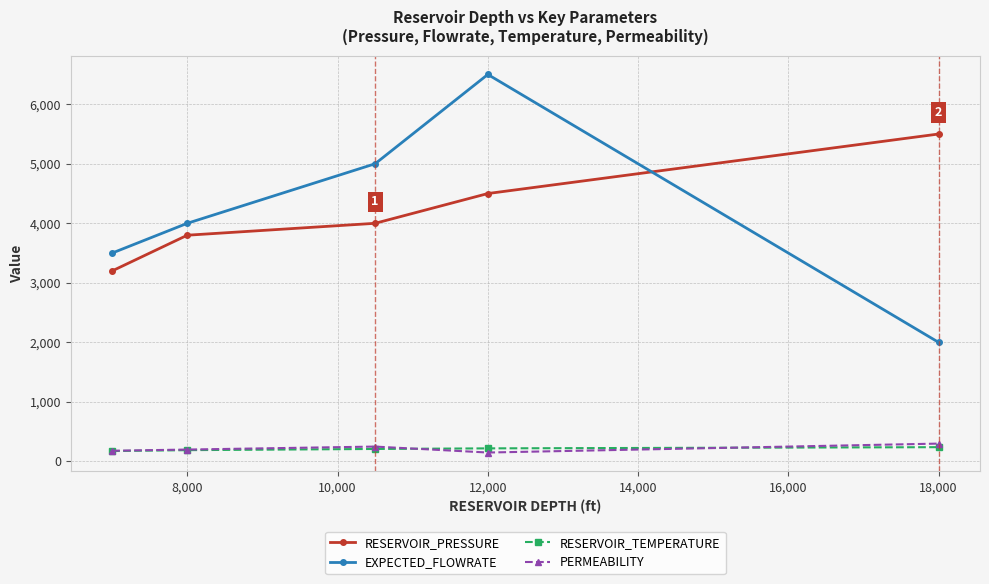

At how many categories does at least one series exceed 4611?

3